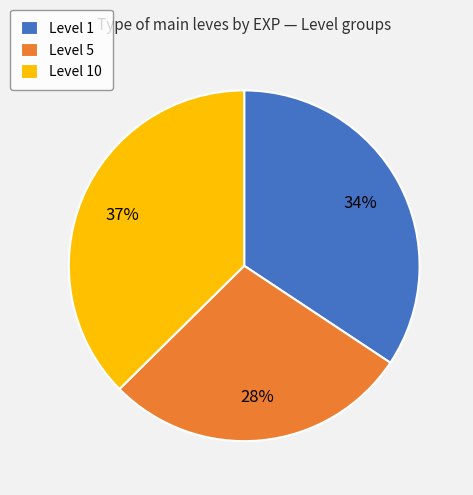

Is the sum of Level 10 and Level 5 greater than half?

Yes